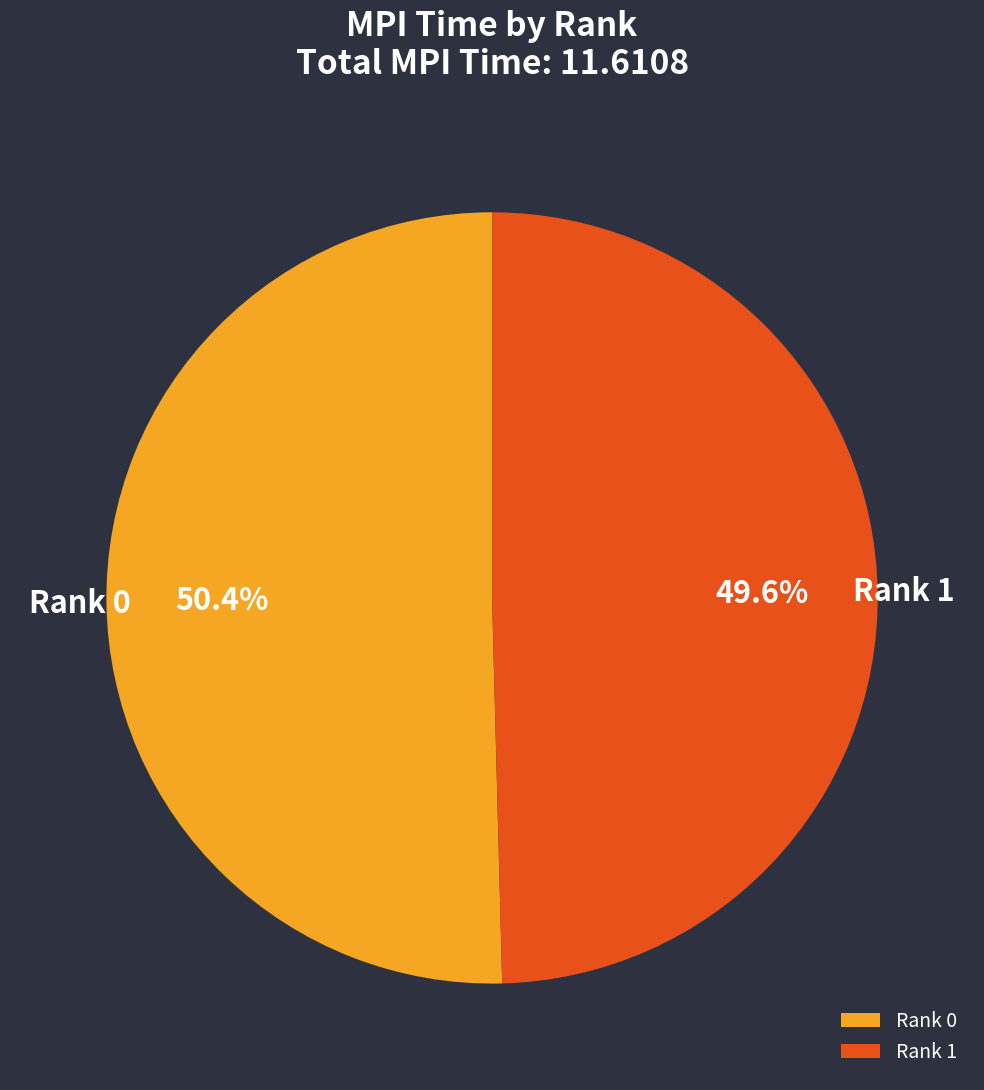

What is the majority slice?

Rank 0